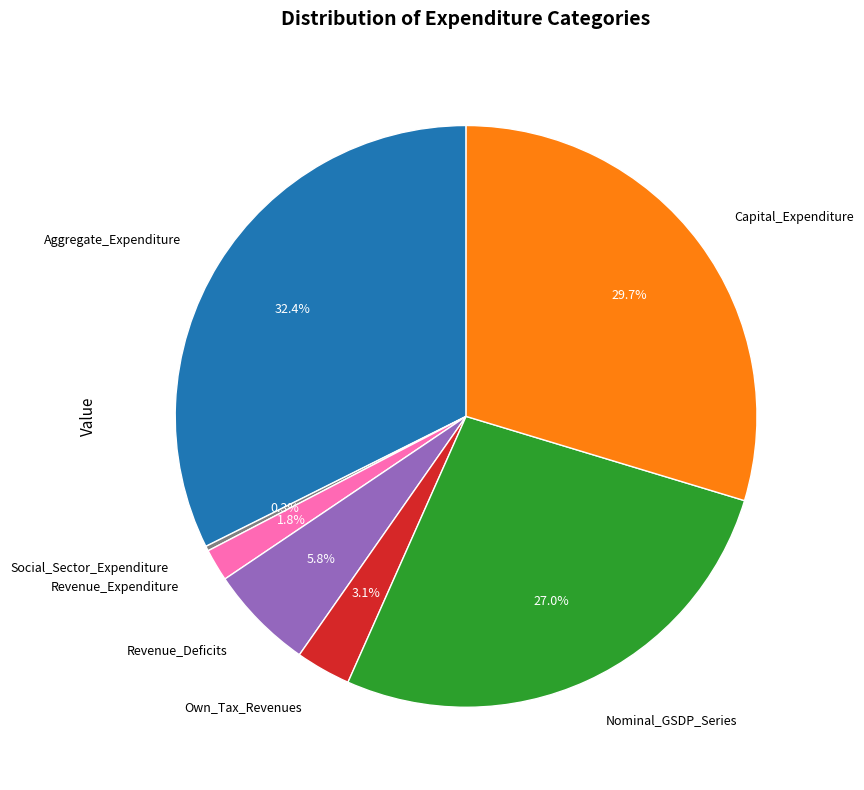

Is Aggregate_Expenditure the majority of the pie?

No